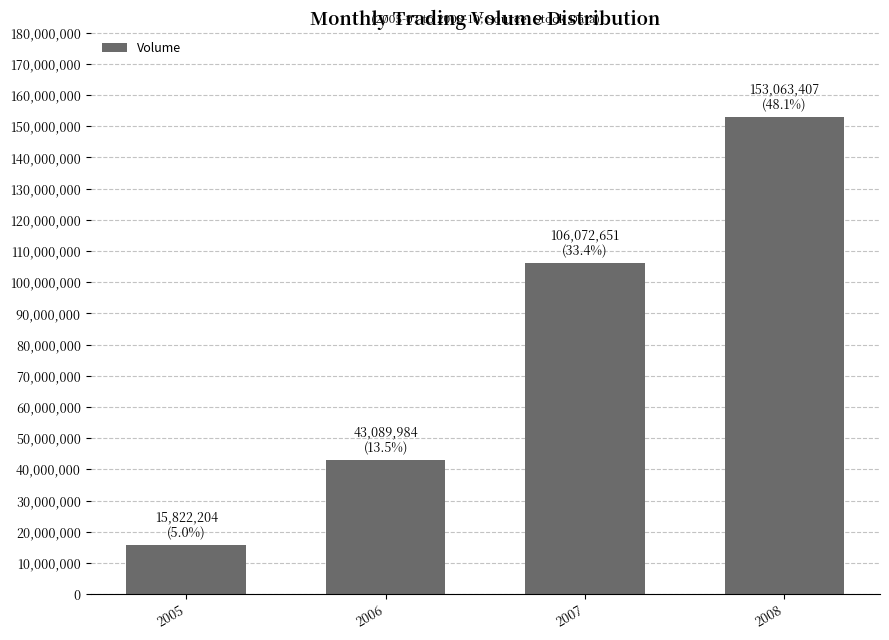

How many distinct data groups are displayed?

1